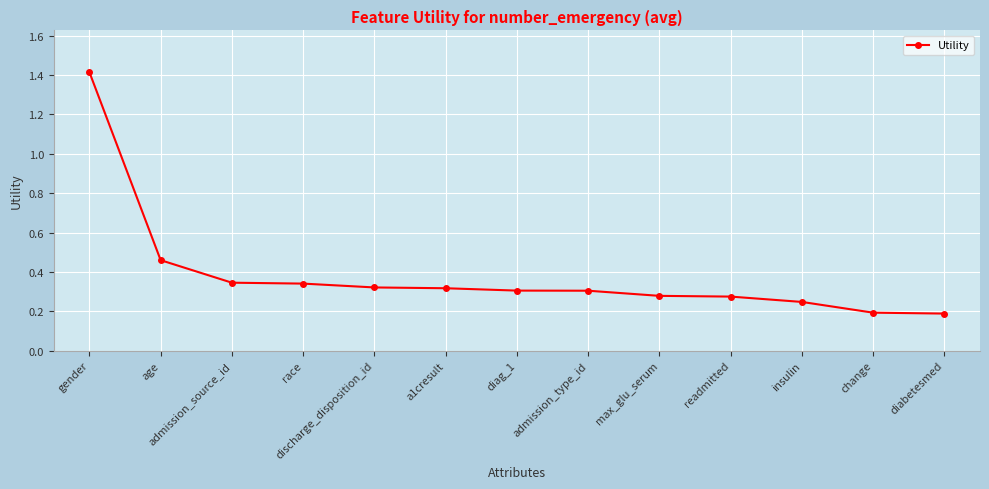

Between diag_1 and admission_source_id, which is larger?

admission_source_id